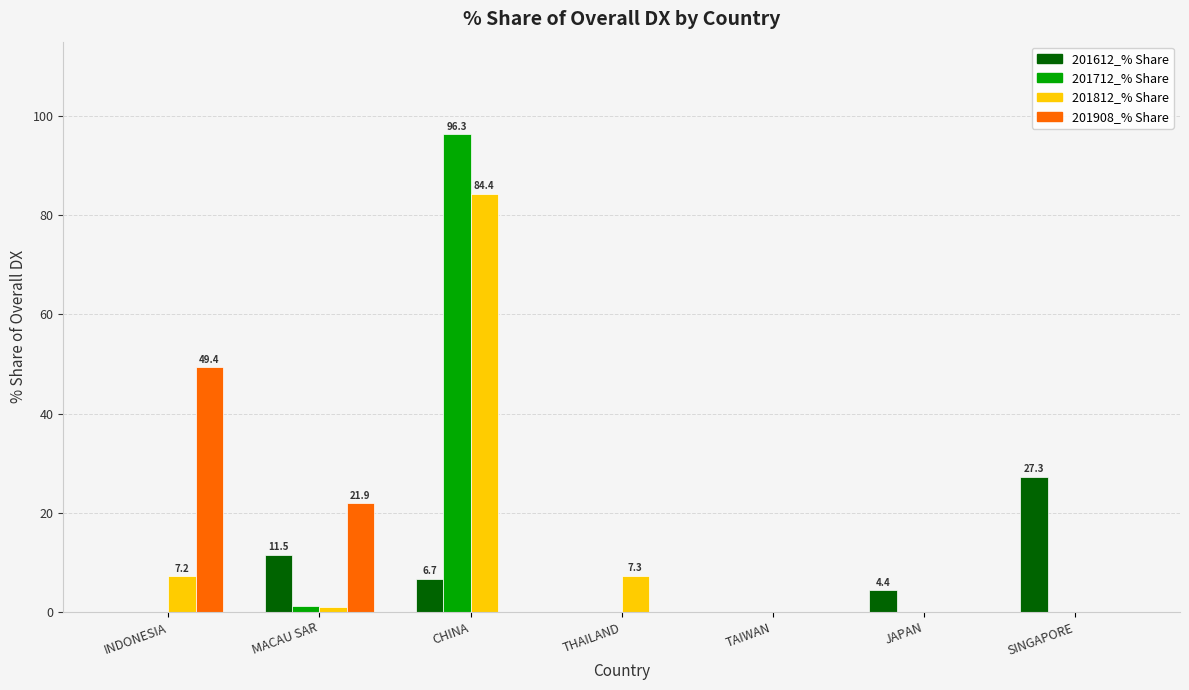

At which category is the sum across all series the highest?

CHINA